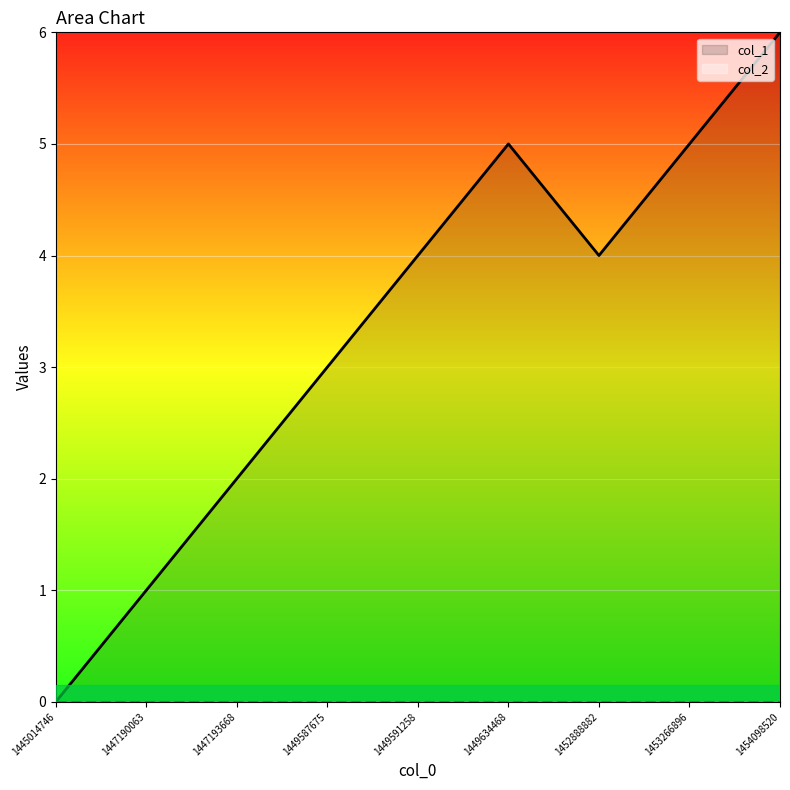

Which category has the highest value across all series?

1454098520